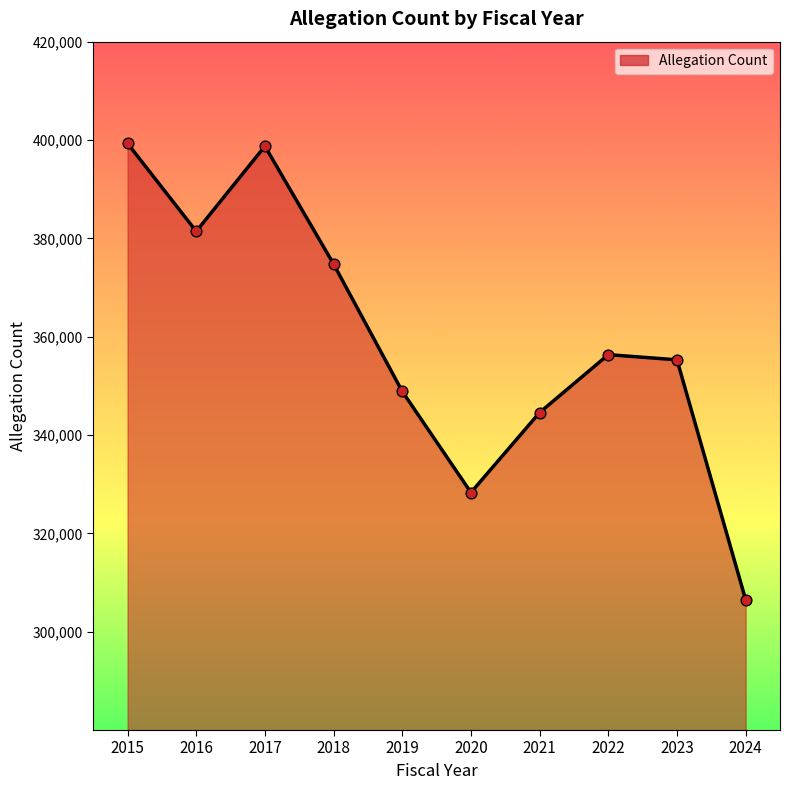

What is the ratio of the value at 2015 to the value at 2021?

1.2